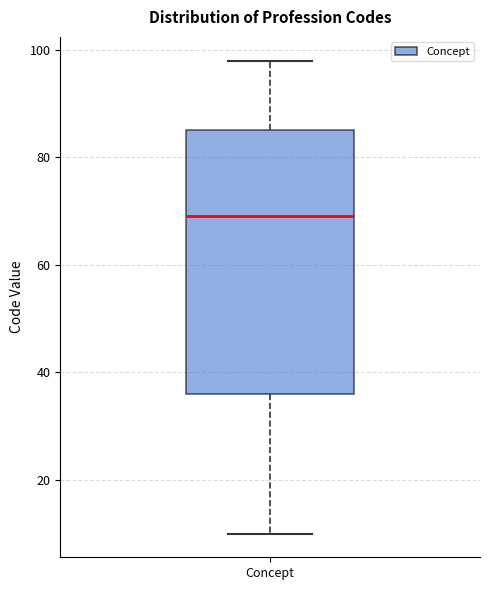

Where does the lower whisker of the box for Concept end on the y-axis? The values are not printed on the chart, so give them approximately, as read against the axis.

10